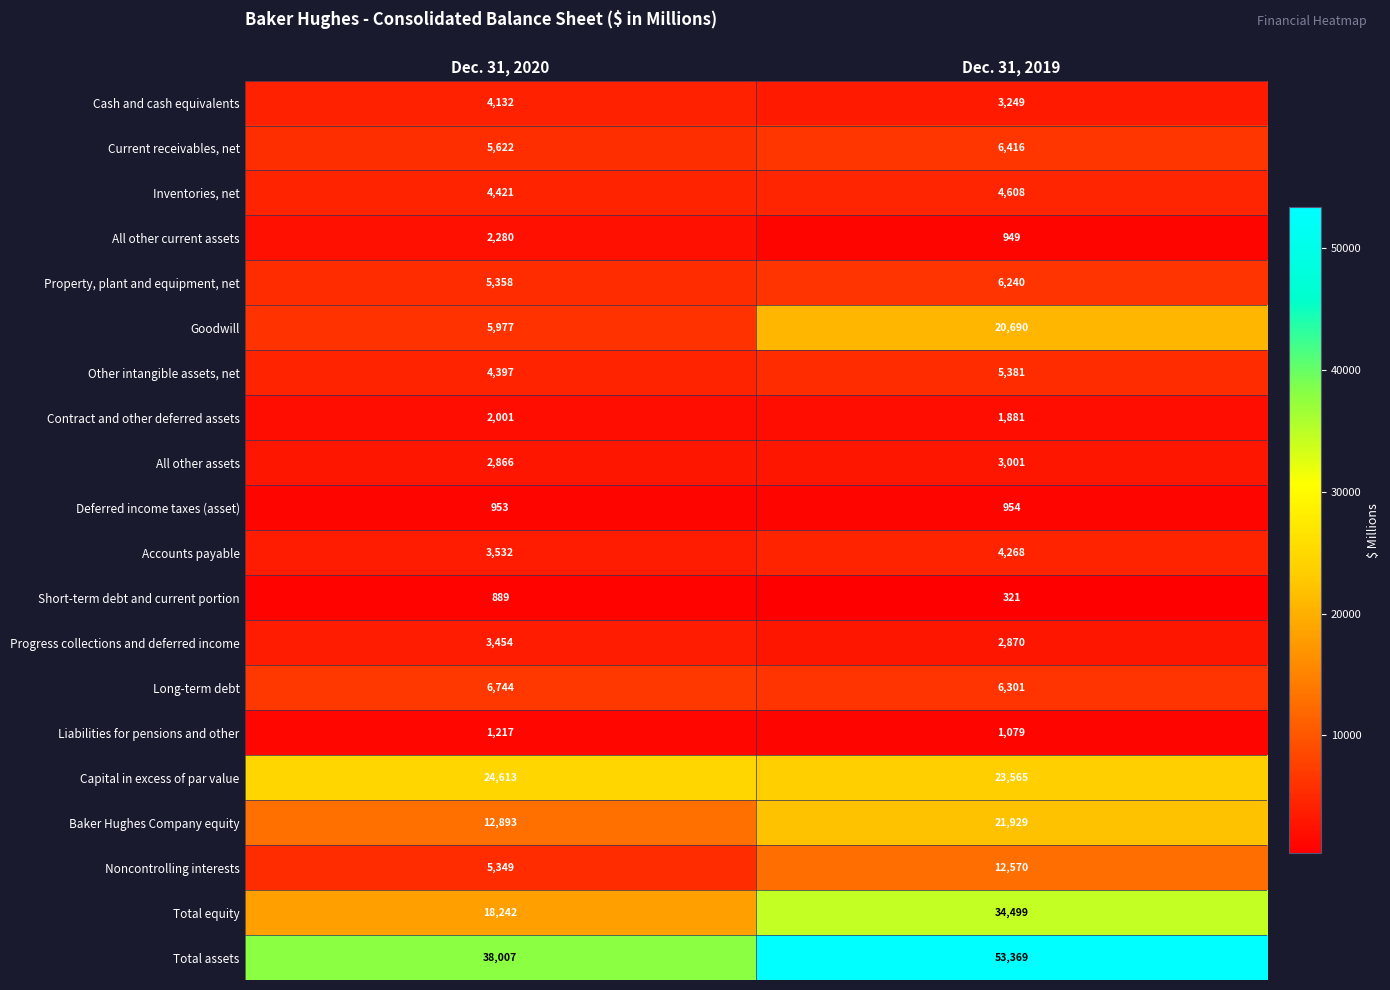

The Liabilities for pensions and other series shows 1894 at Dec. 31, 2019. True or false?

False